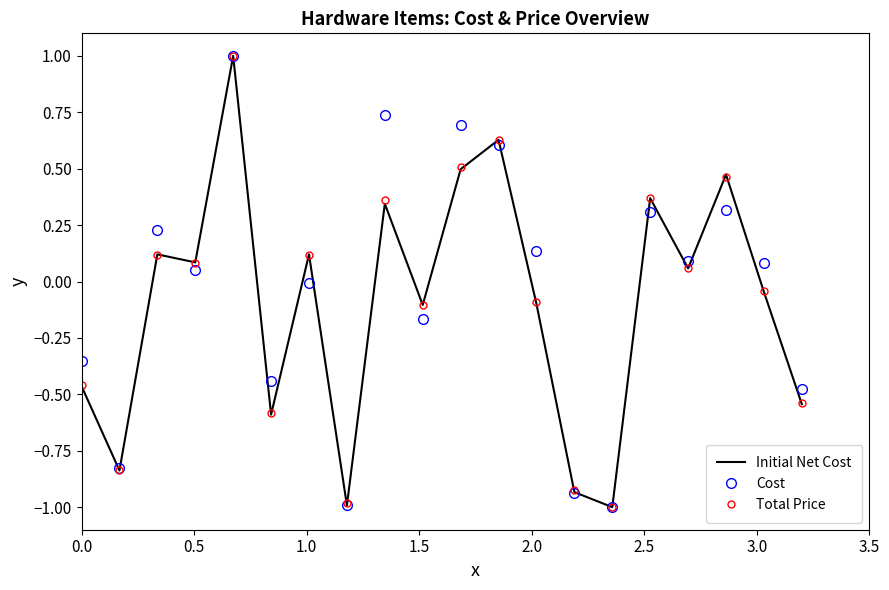

What is the lowest value of the Total Price series?

-1.0